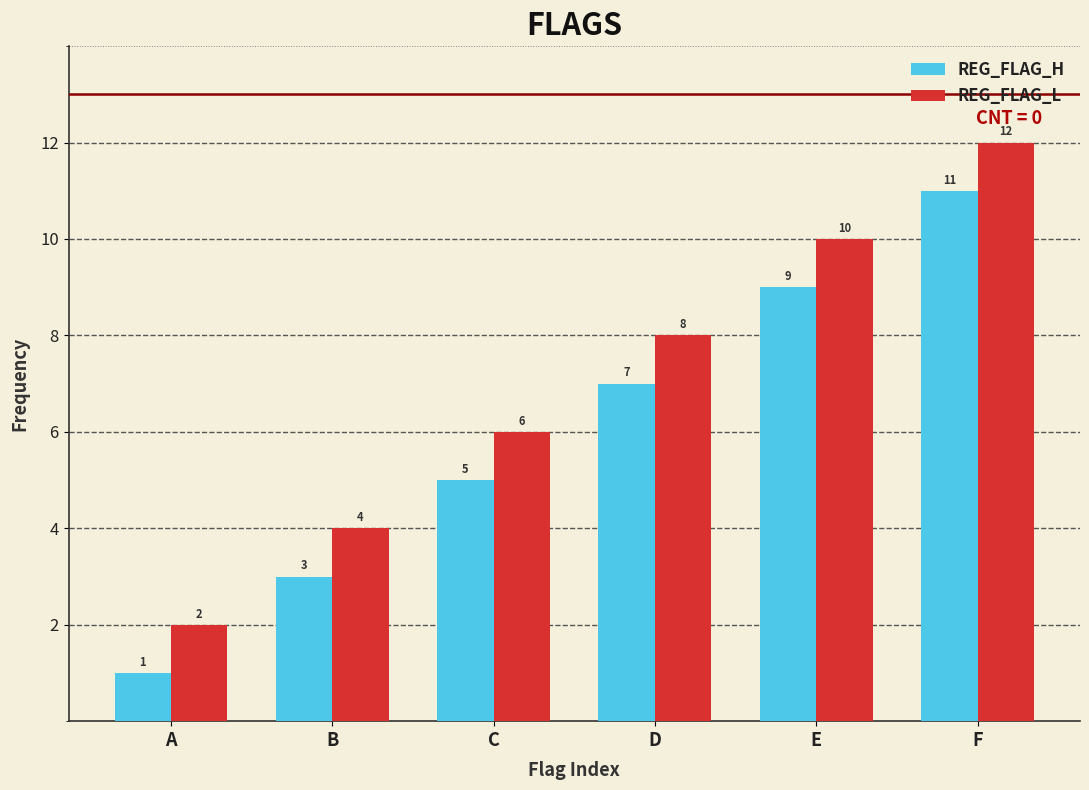

Reading left to right, list all the values displayed in this chart.

REG_FLAG_H: 1	3	5	7	9	11
REG_FLAG_L: 2	4	6	8	10	12